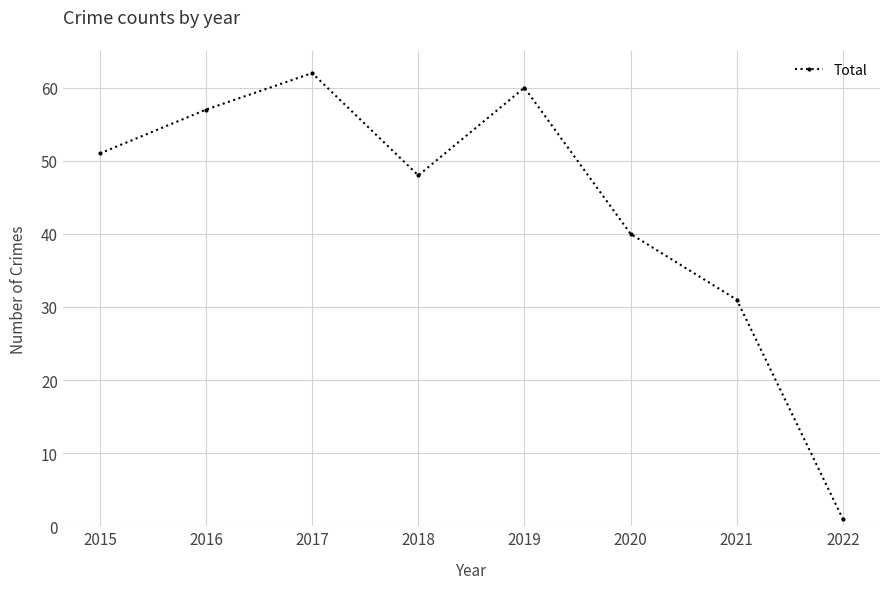

Reading left to right, transcribe all the data shown in this chart.

2015=51	2016=57	2017=62	2018=48	2019=60	2020=40	2021=31	2022=1